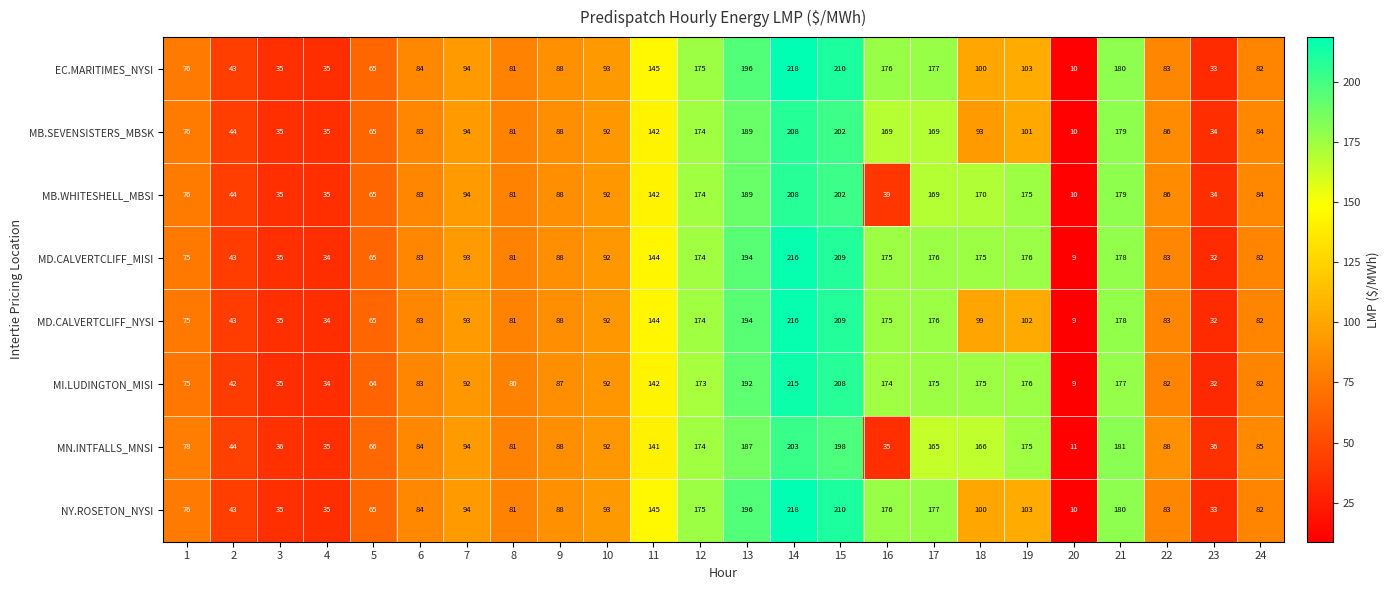

What is the difference between the maximum and minimum values in the NY.ROSETON_NYSI series?

208